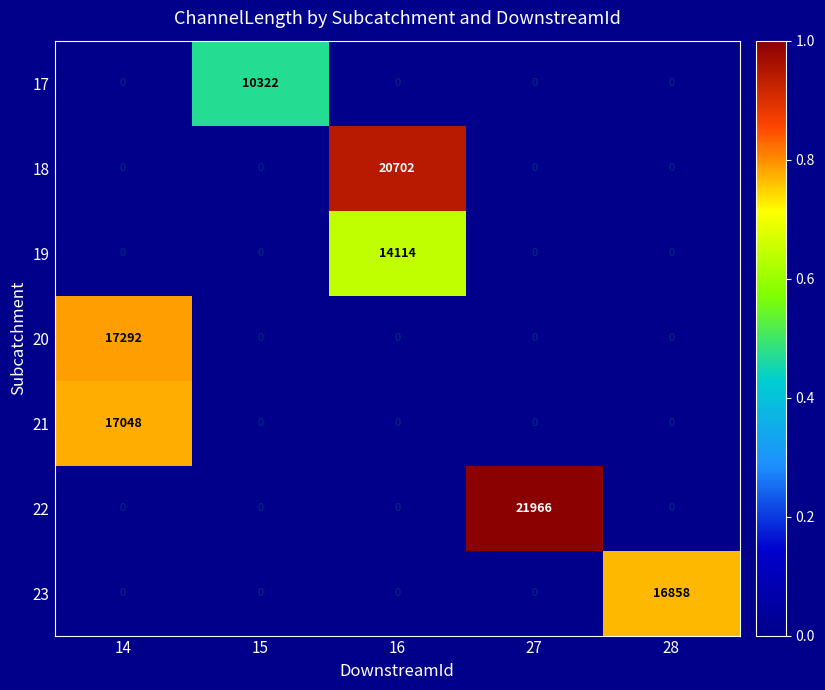

What is the sum of the 20 values at 14 and 28?

17292